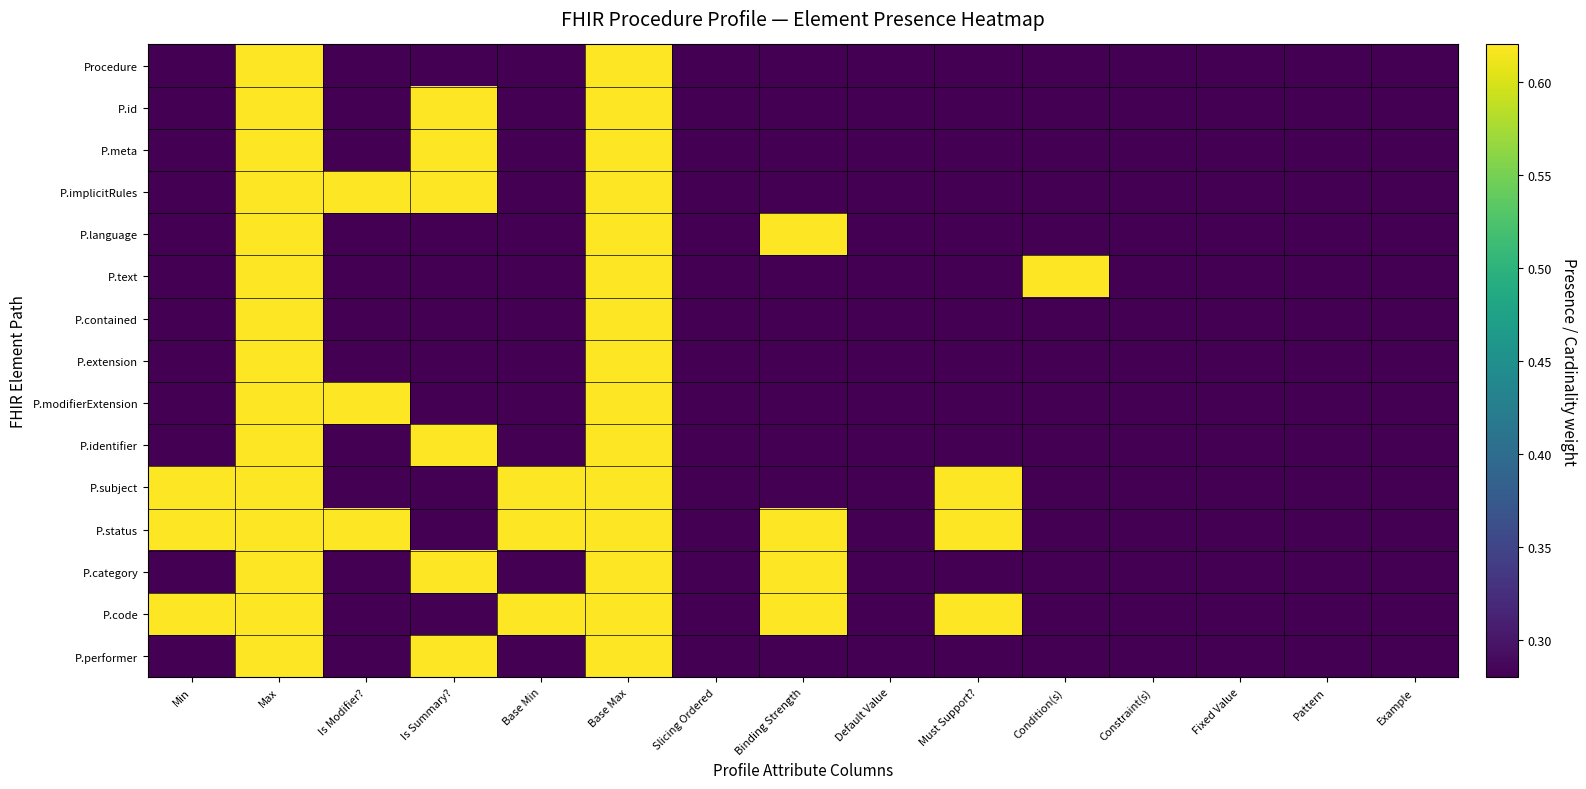

Which series has the widest spread of values?

Procedure